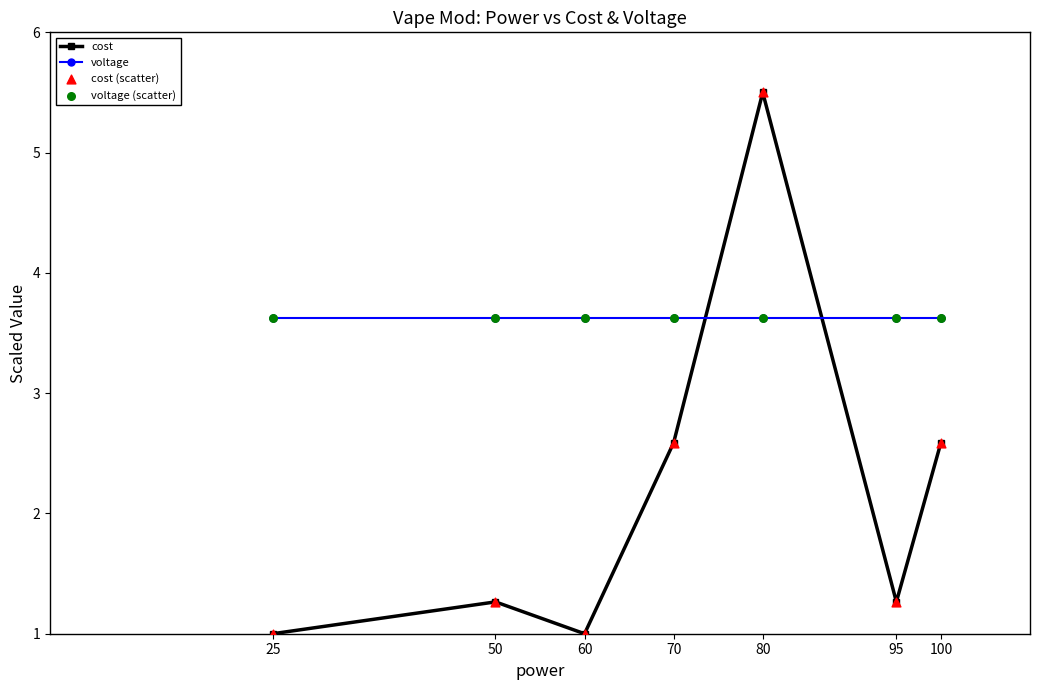

What is the total value across all series at 50?

4.9